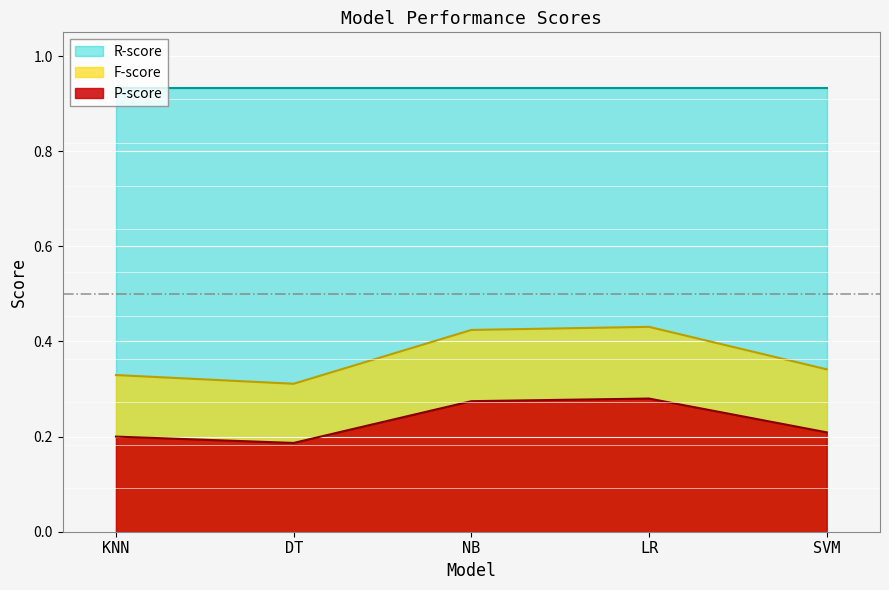

Which category has the lowest value in the P-score series?

DT